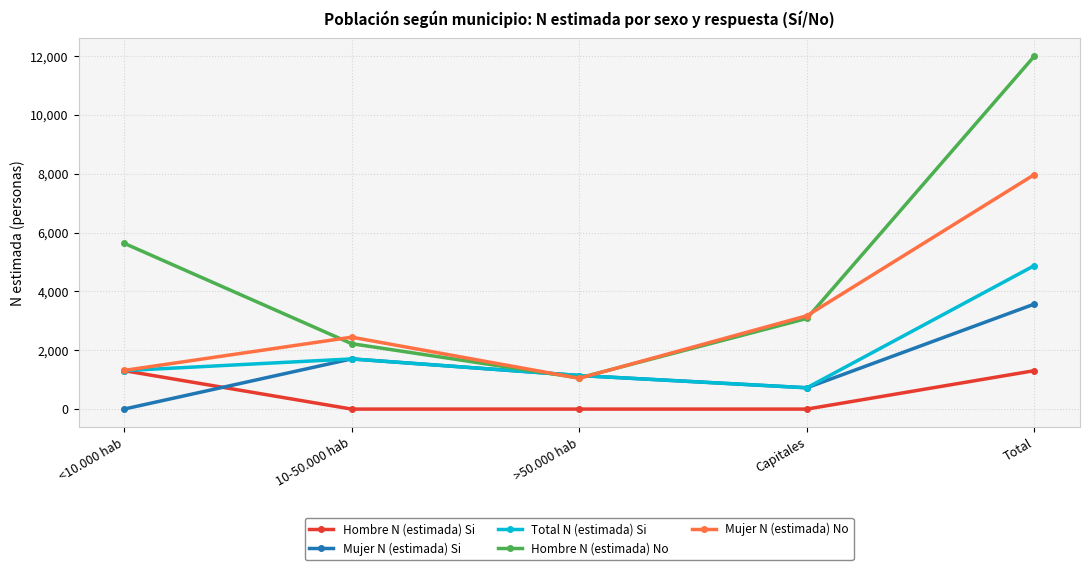

The value of Mujer N (estimada) No at >50.000 hab is 1781. True or false?

False